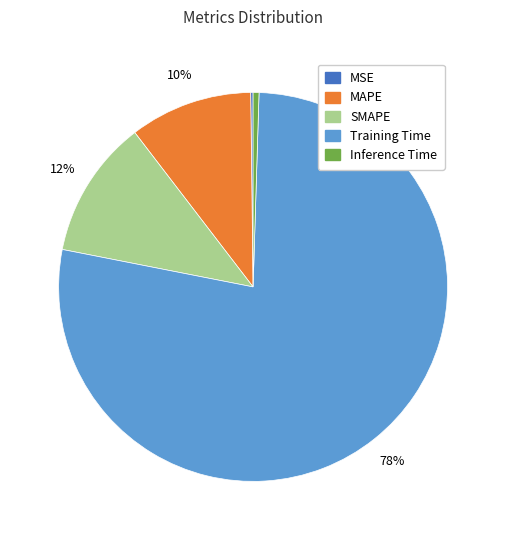

Which slice represents more than half of the pie?

Training Time